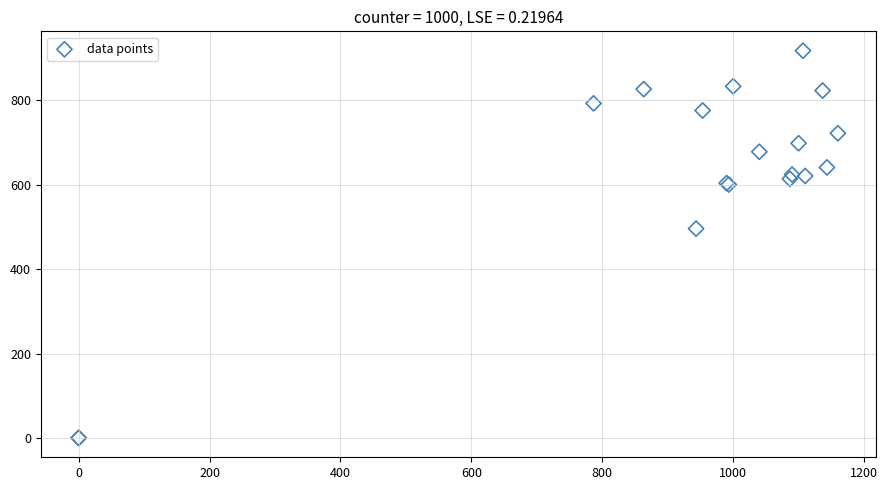

What Y value in the scatter plot is closest to 459?

496.1